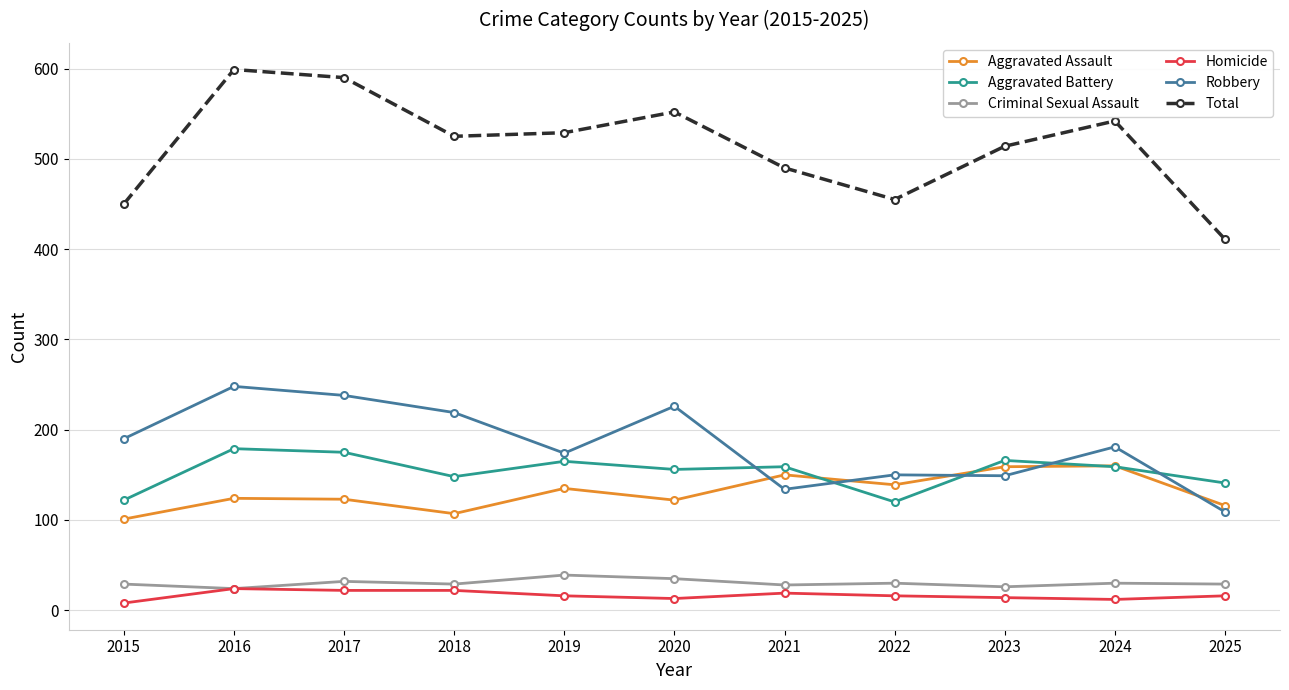

True or false: Robbery and Homicide intersect in this chart.

False